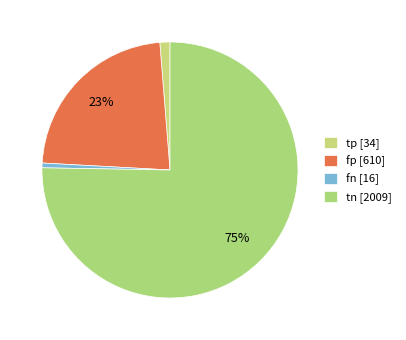

Count the number of slices in the pie.

4